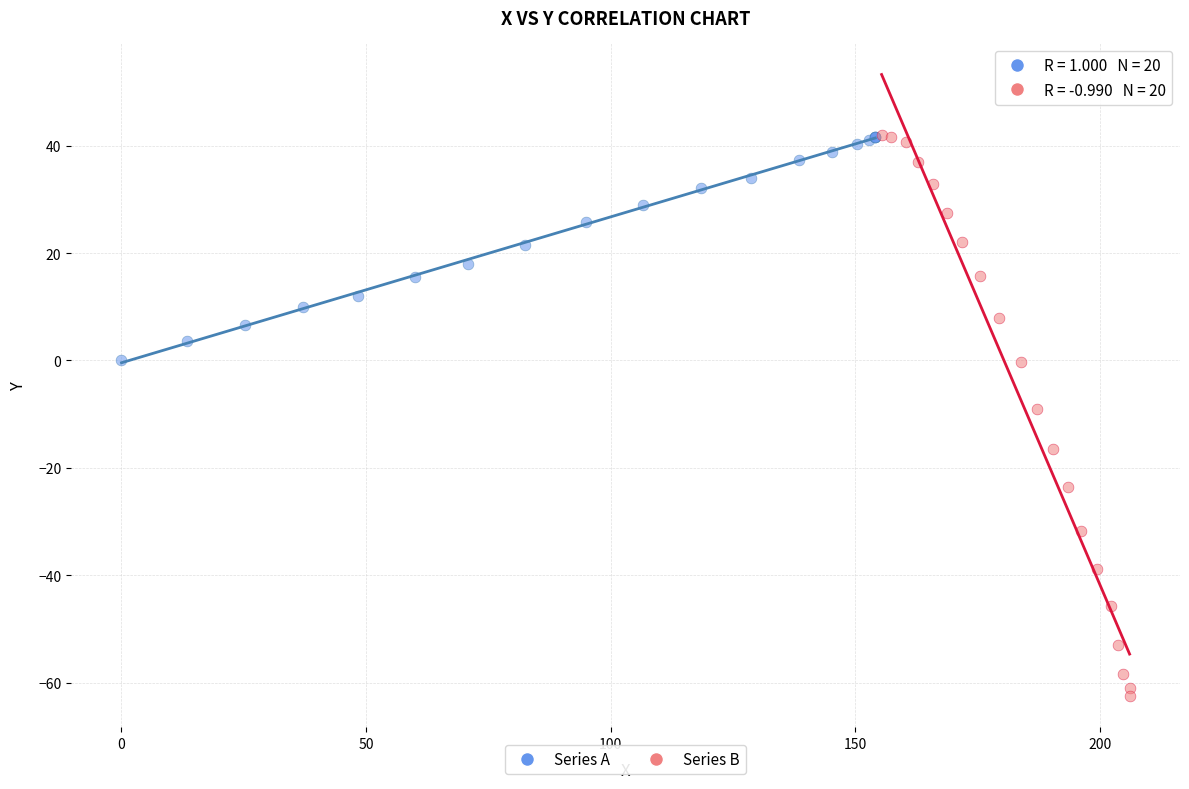

Which series reaches the minimum Y coordinate?

Series B